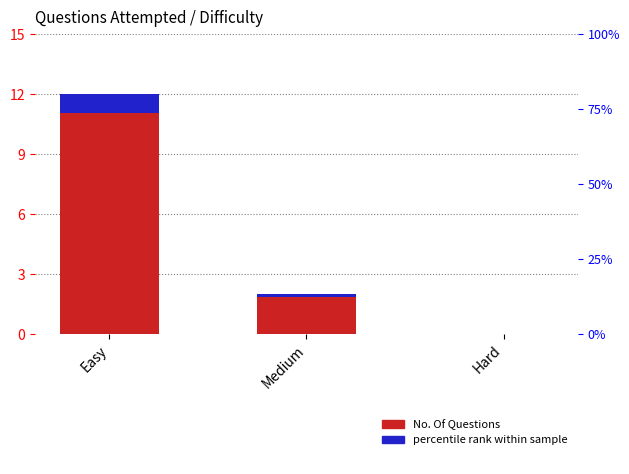

List the series in order of their overall mean, highest first.

No. Of Questions, percentile rank within sample